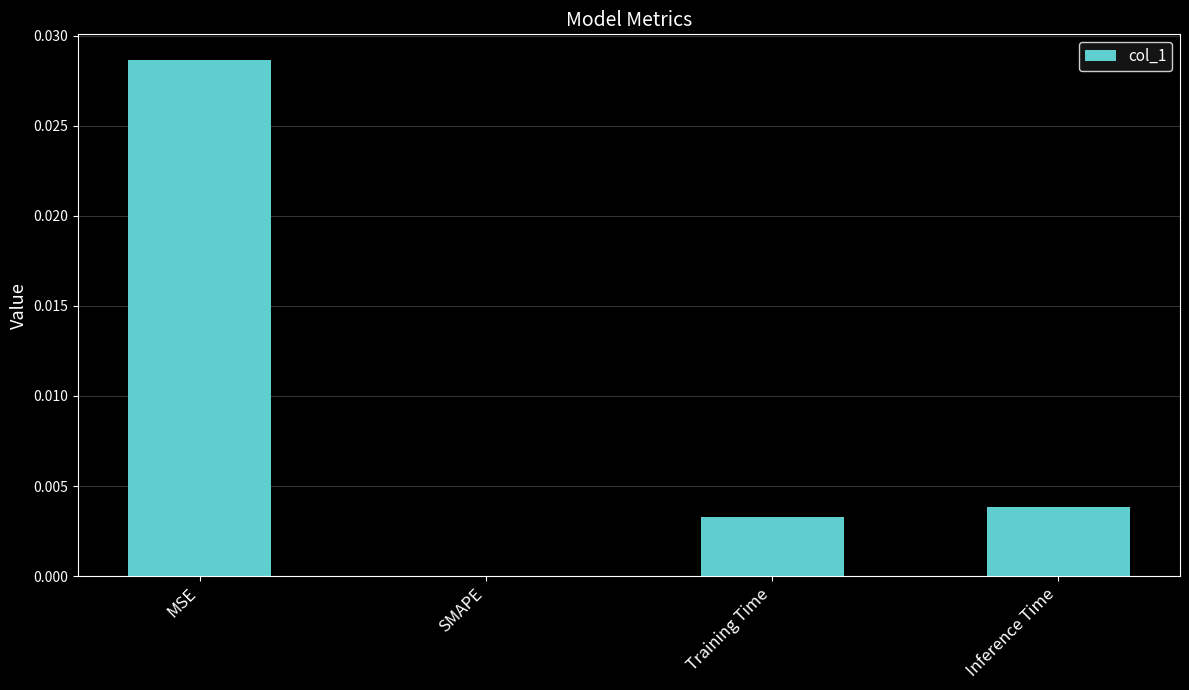

True or false: the data shows 0.0 at Inference Time.

True